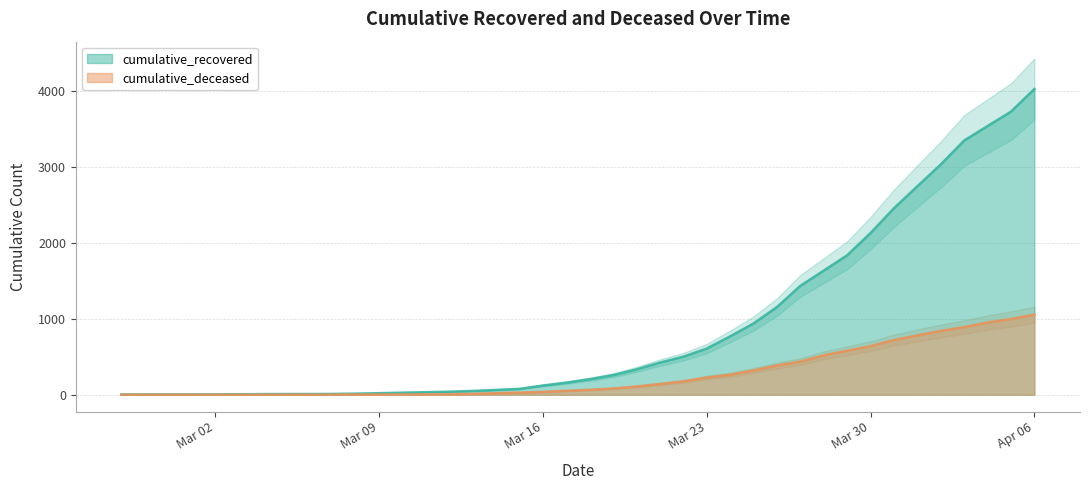

What is the spread (max minus min) of values at 2020-04-05?

2734